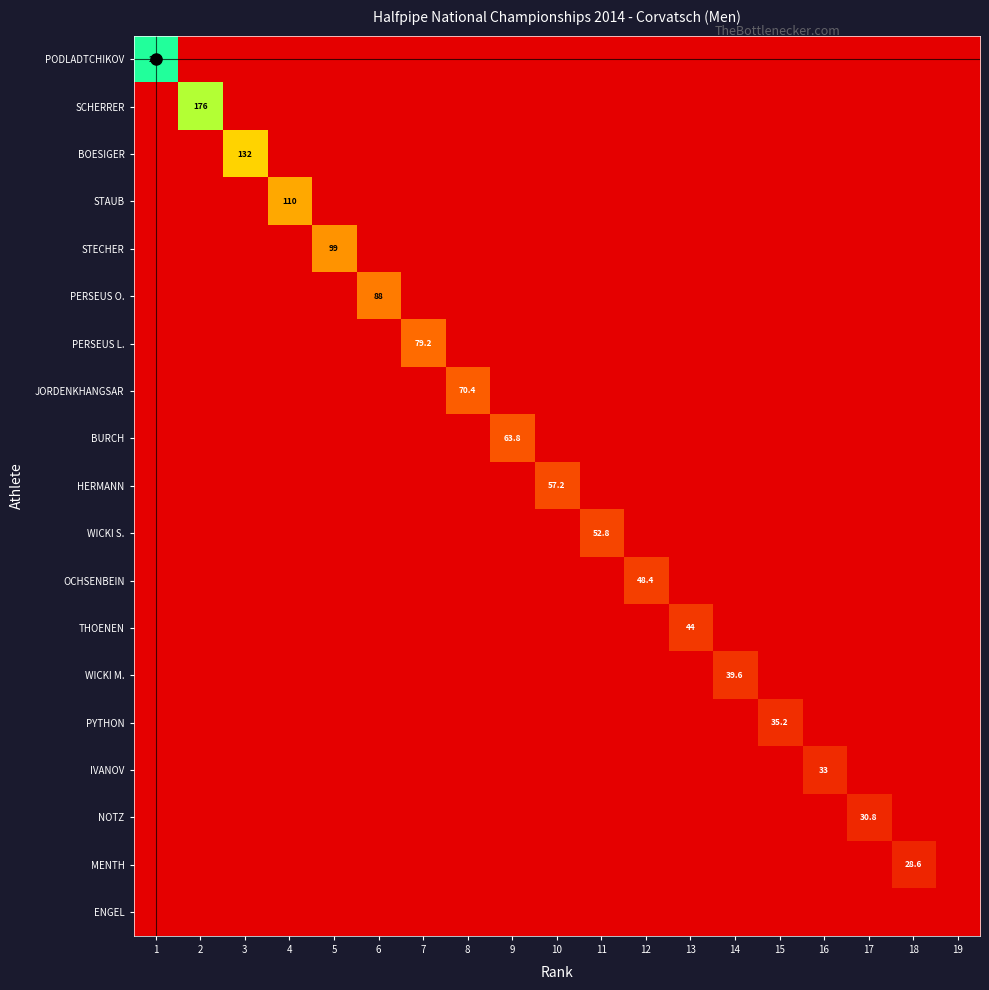

Rank the categories by OCHSENBEIN value from lowest to highest.

1, 2, 3, 4, 5, 6, 7, 8, 9, 10, 11, 13, 14, 15, 16, 17, 18, 19, 12